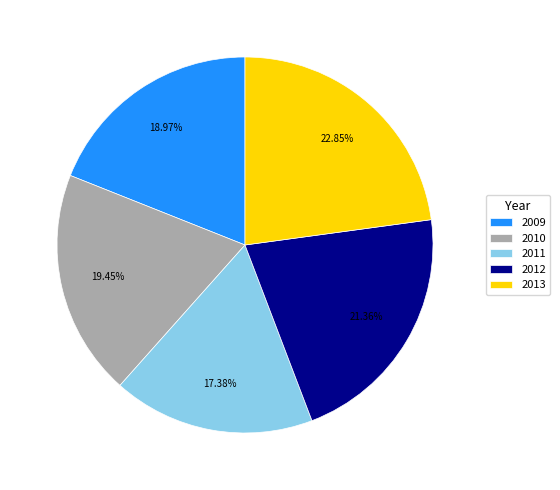

True or false: 2009 accounts for 10% of the total.

False